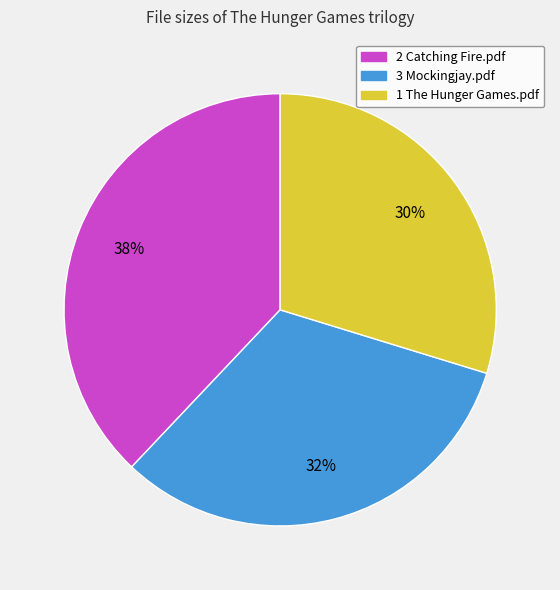

Between 3 Mockingjay.pdf and 1 The Hunger Games.pdf, which is larger?

3 Mockingjay.pdf